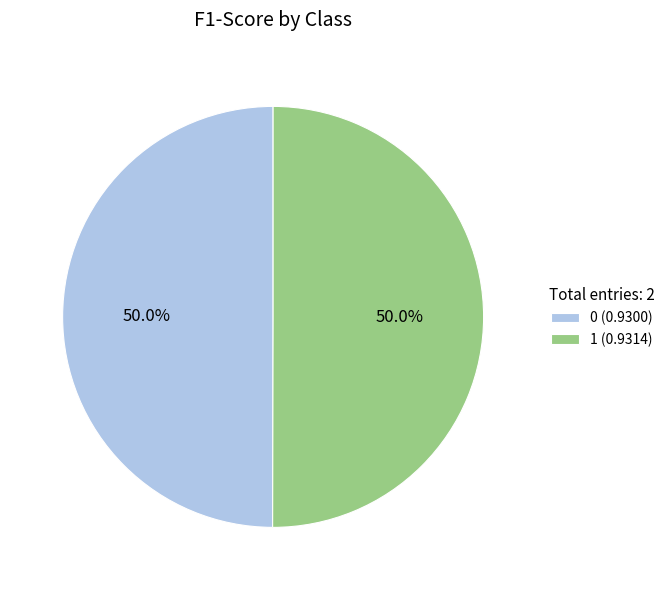

What portion of the pie excludes 0 (0.9300)?

50.0%